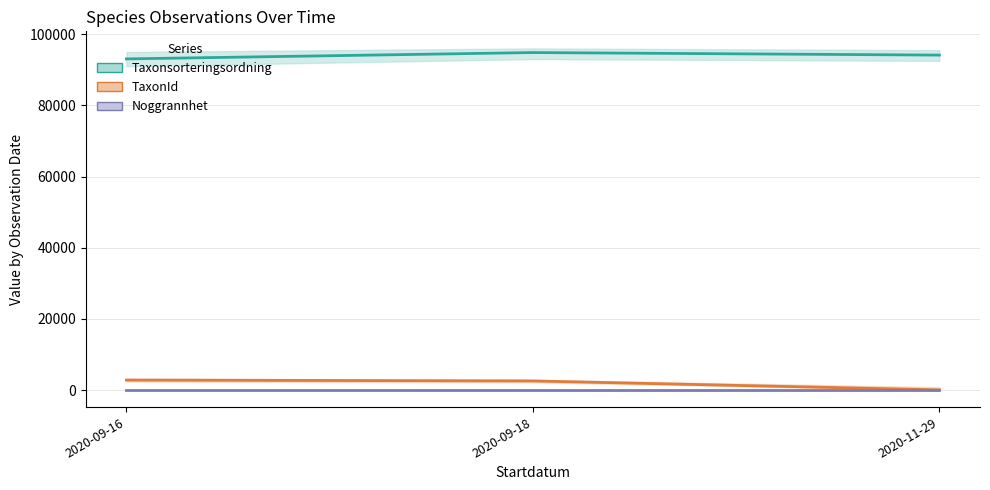

List the labels in order of Noggrannhet value, largest first.

2020-09-16, 2020-09-18, 2020-11-29